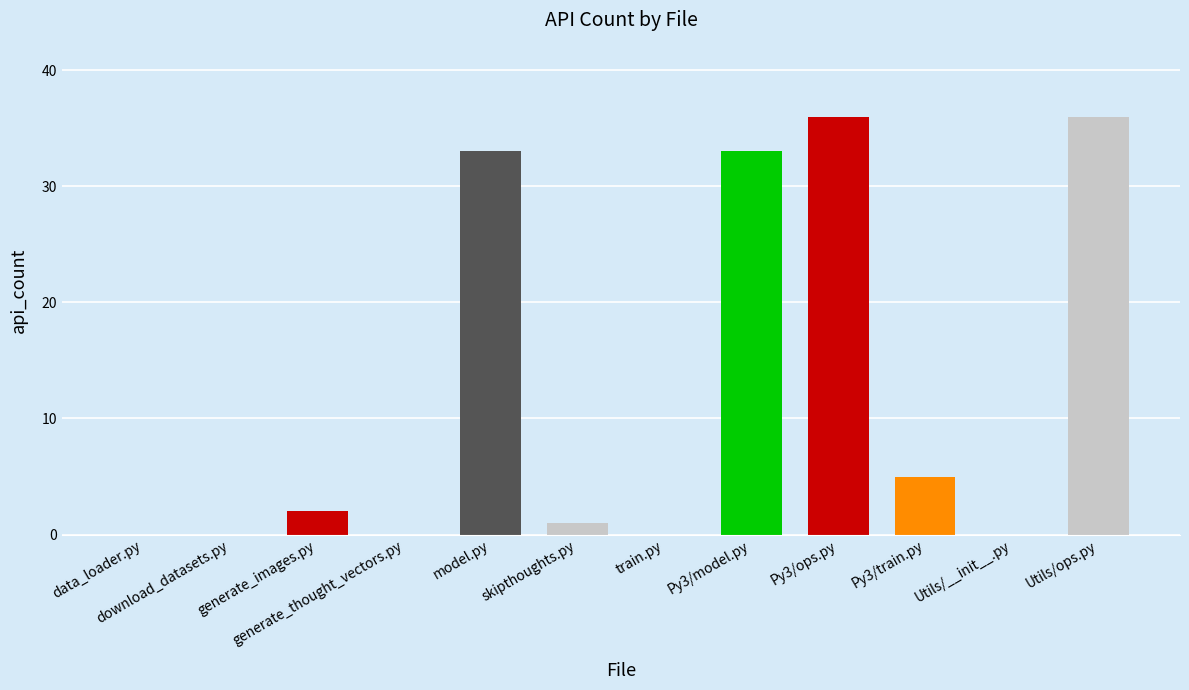

How many data points does each series have?

12